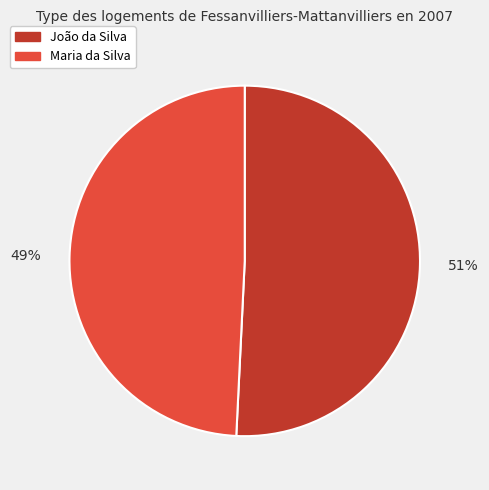

What is the ratio of the value at João da Silva to the value at Maria da Silva?

1.0